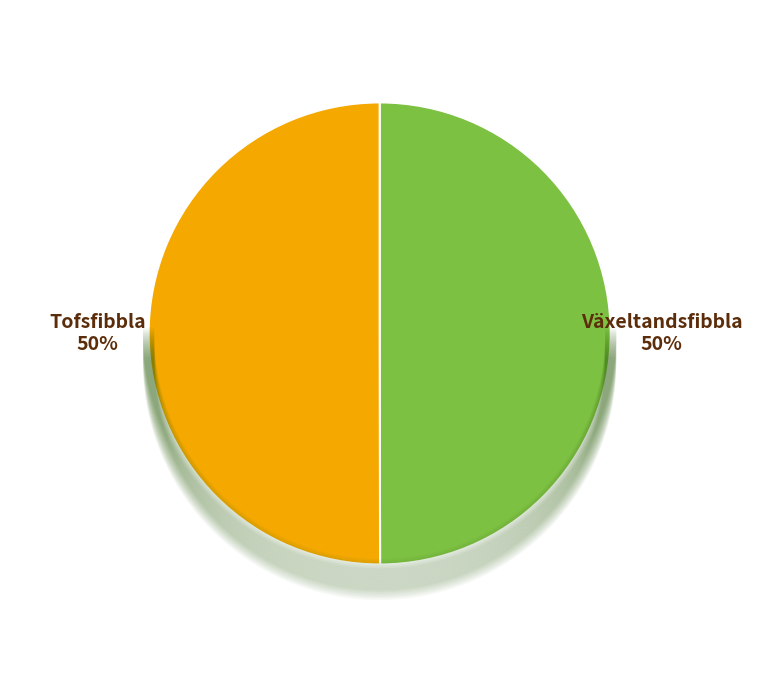

How many segments does this pie chart have?

2